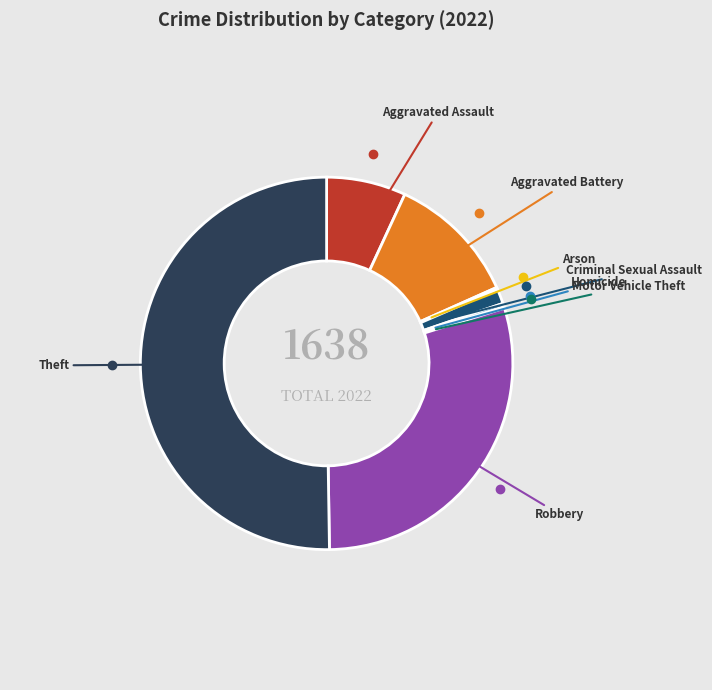

Between Criminal Sexual Assault and Aggravated Assault, which is larger?

Aggravated Assault